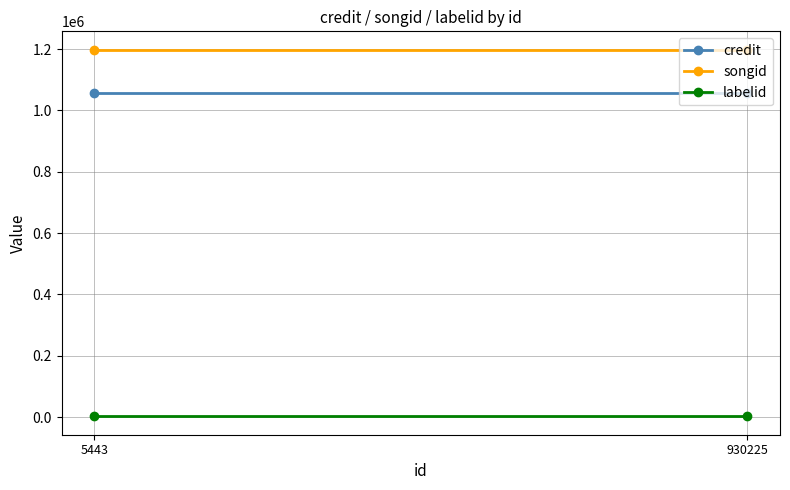

What is the value of the credit point at the 1st from the left?

1056709